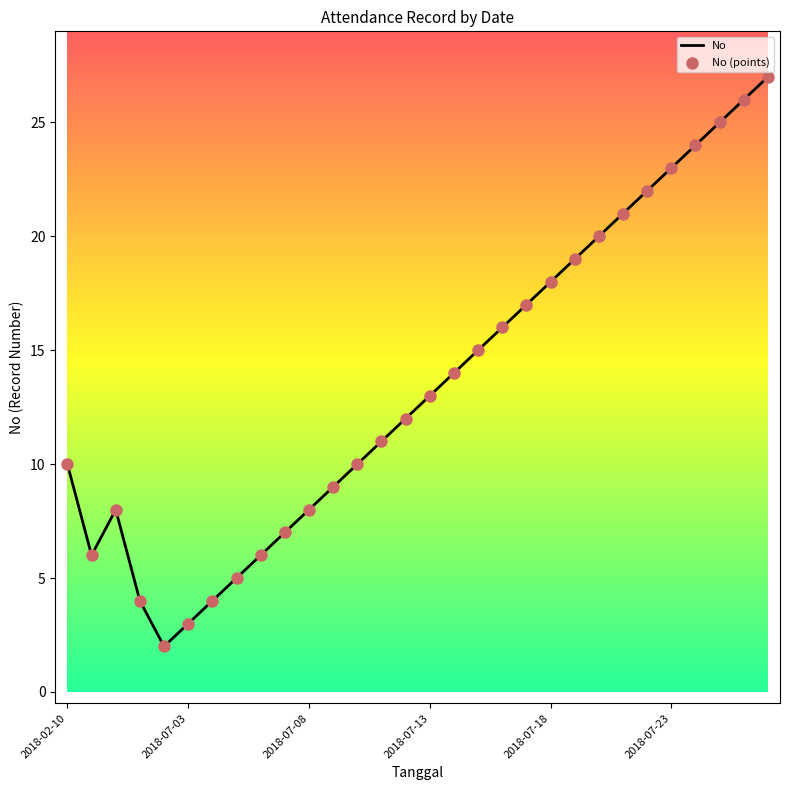

What is the maximum value shown in the chart?

27